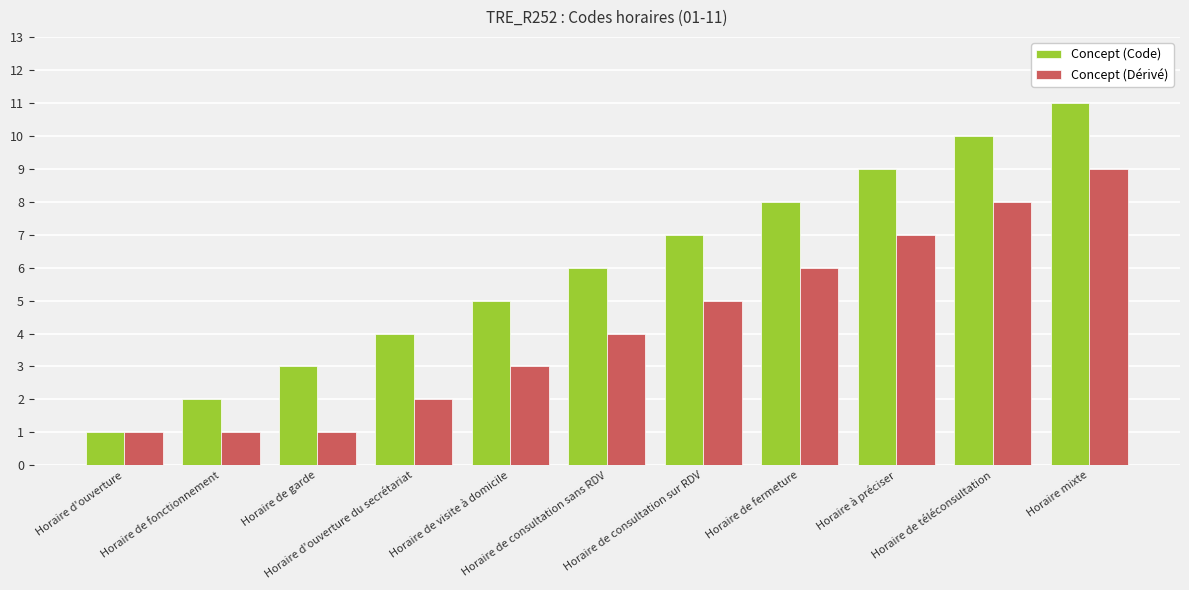

What is the difference between the Concept (Code) values at Horaire de téléconsultation and Horaire de visite à domicile?

5